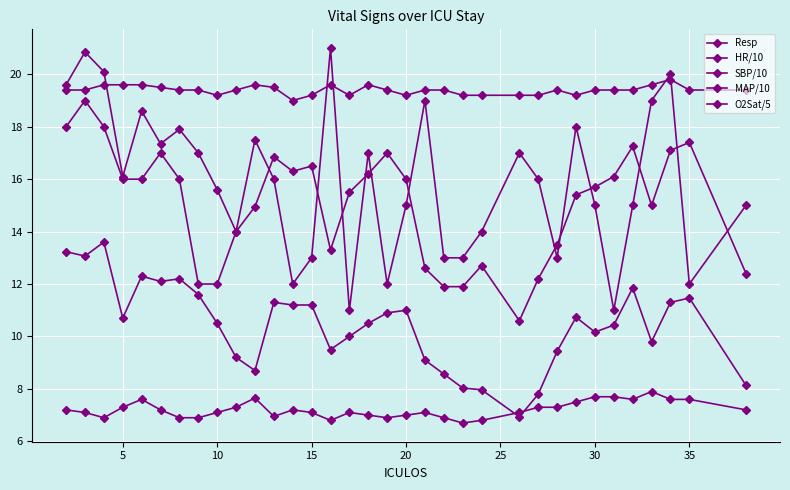

Does the chart have visible grid lines?

Yes